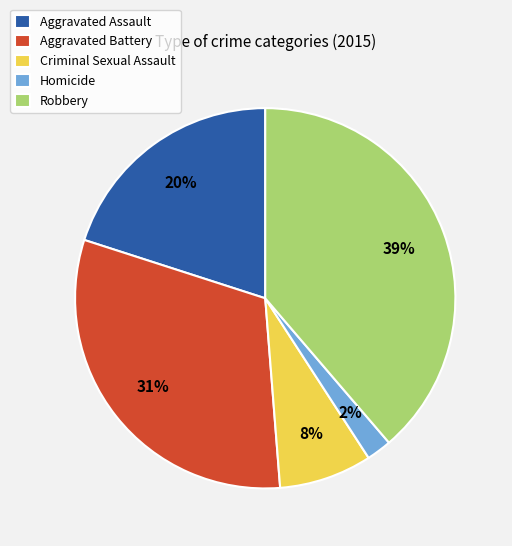

The Aggravated Battery slice represents 31% of the pie. True or false?

True